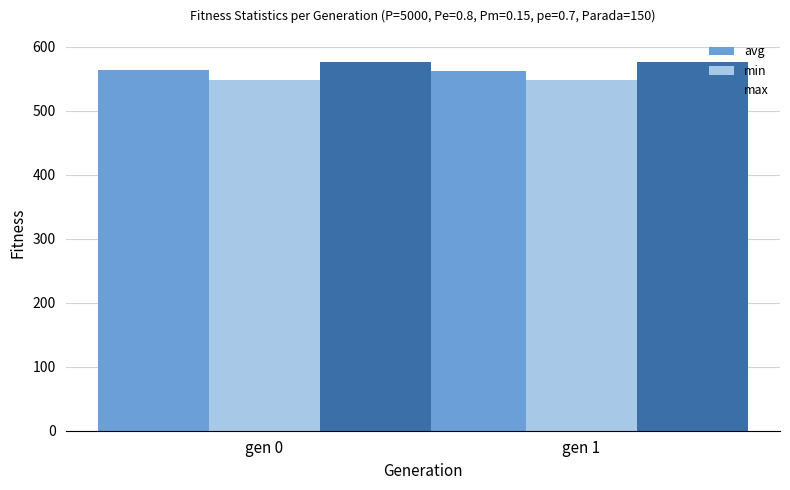

What is the difference between the maximum and minimum values in the max series?

0.6